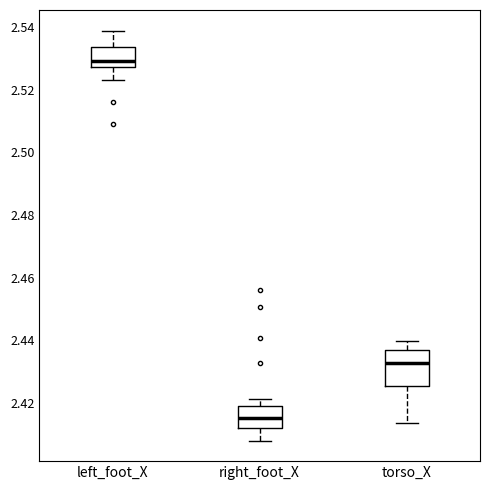

Which box's median line is the highest?

left_foot_X